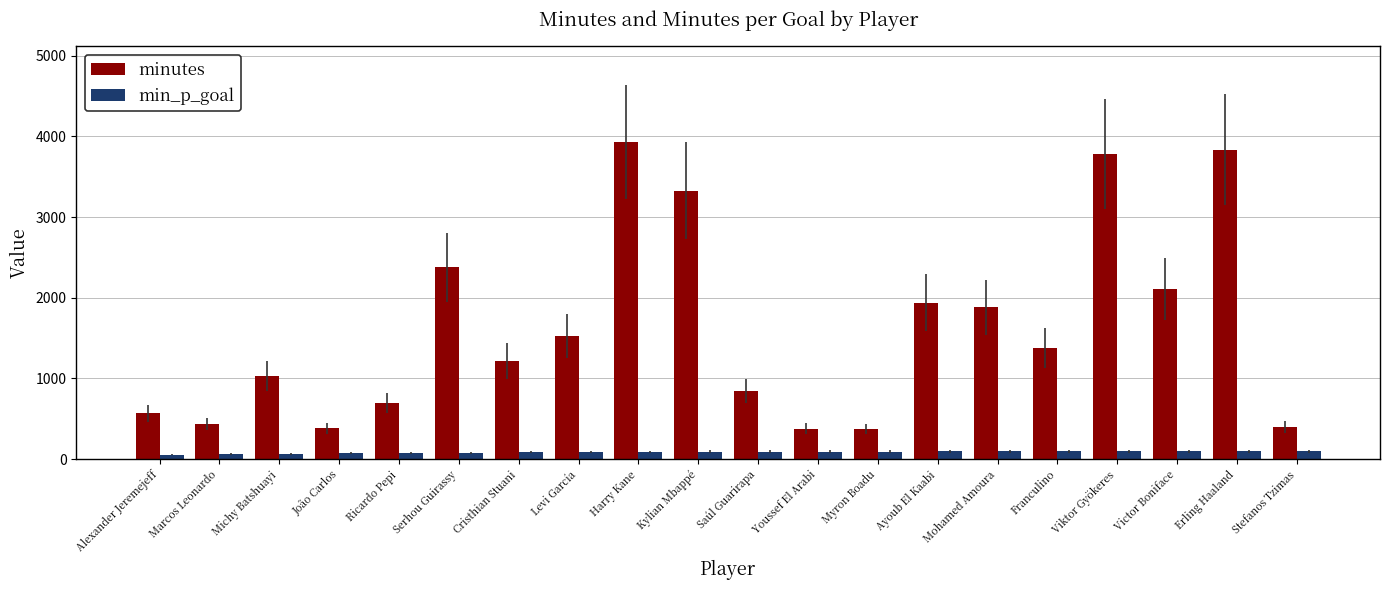

Between Ayoub El Kaabi and Franculino, which series saw the biggest shift?

minutes